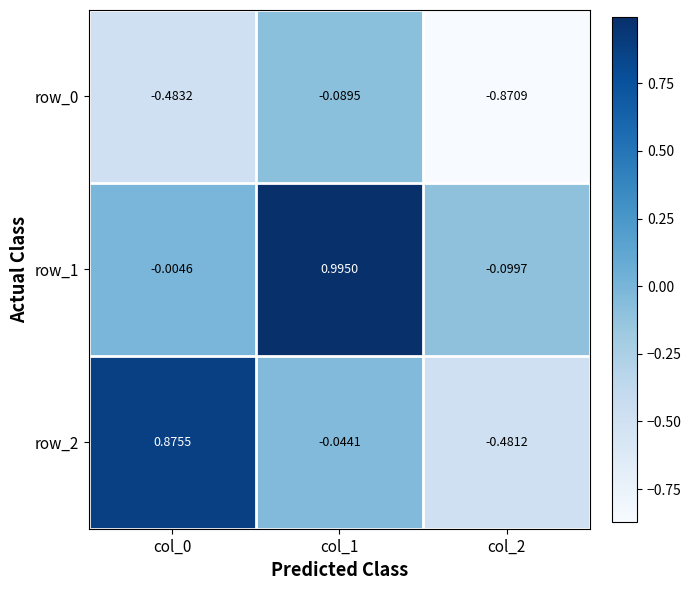

Which series has the widest spread of values?

row_2